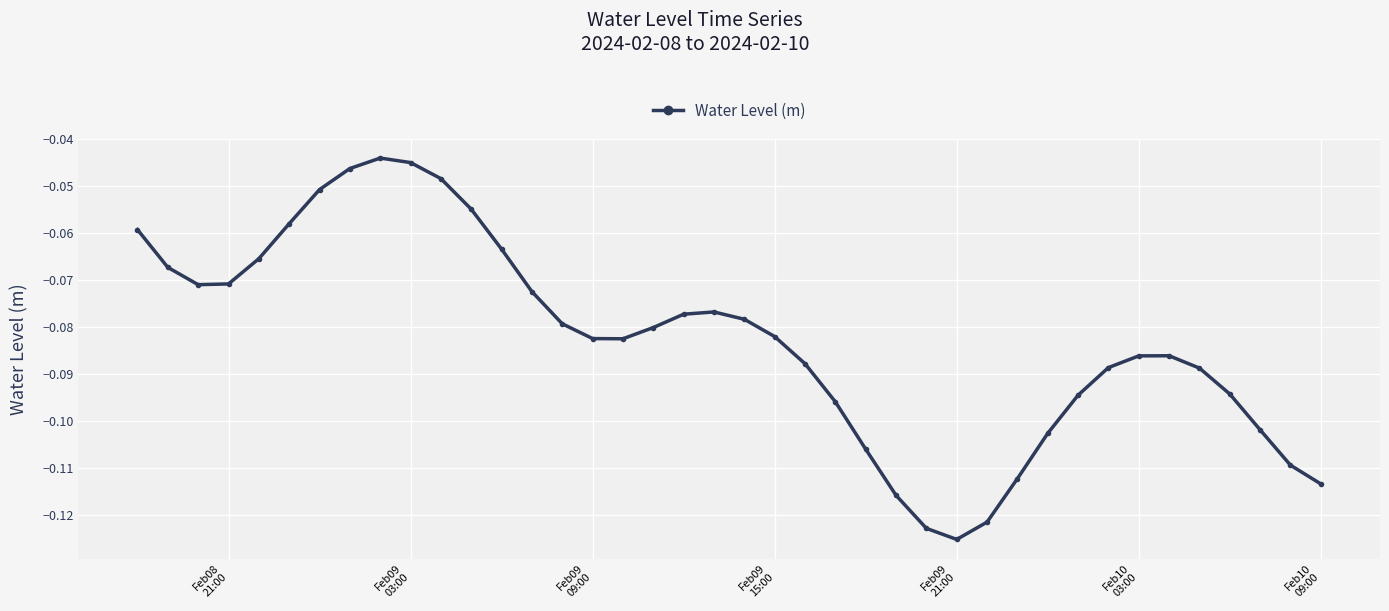

How many lines are shown in the chart?

1